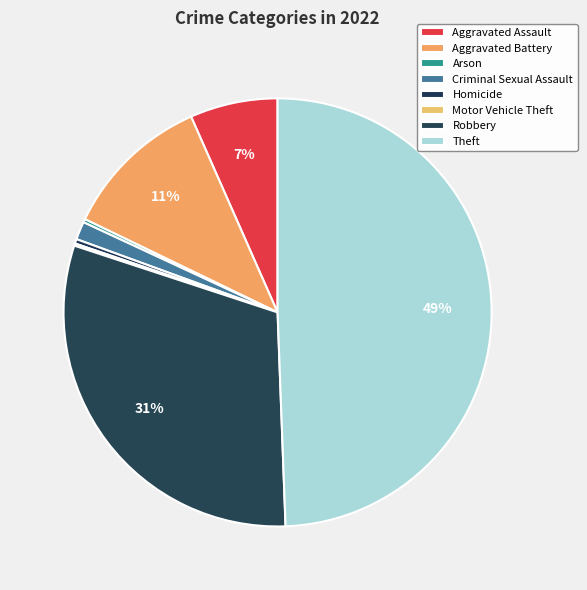

To the nearest percent, what percentage of the pie is Criminal Sexual Assault?

1%